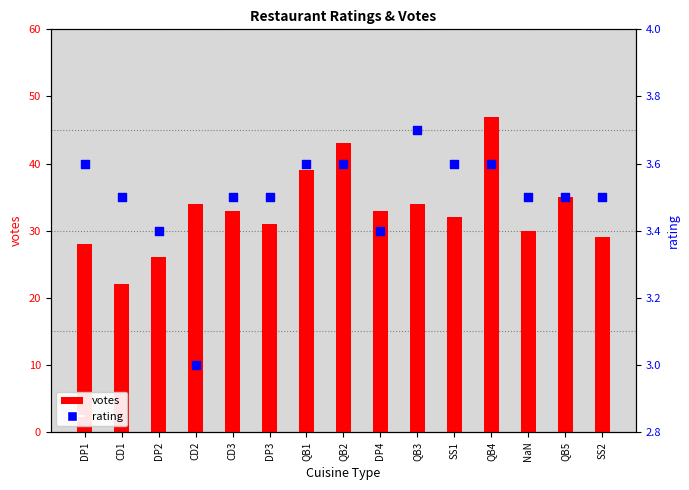

At which category is the sum across all series the highest?

QB4